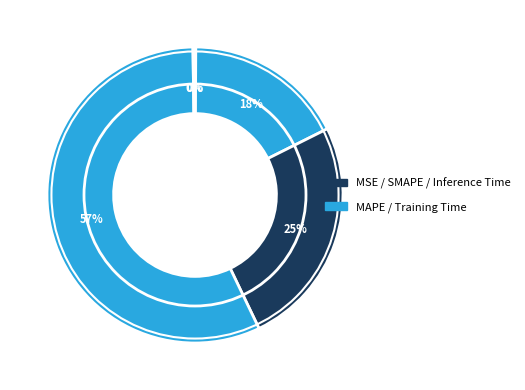

How many slices are in this pie chart?

5